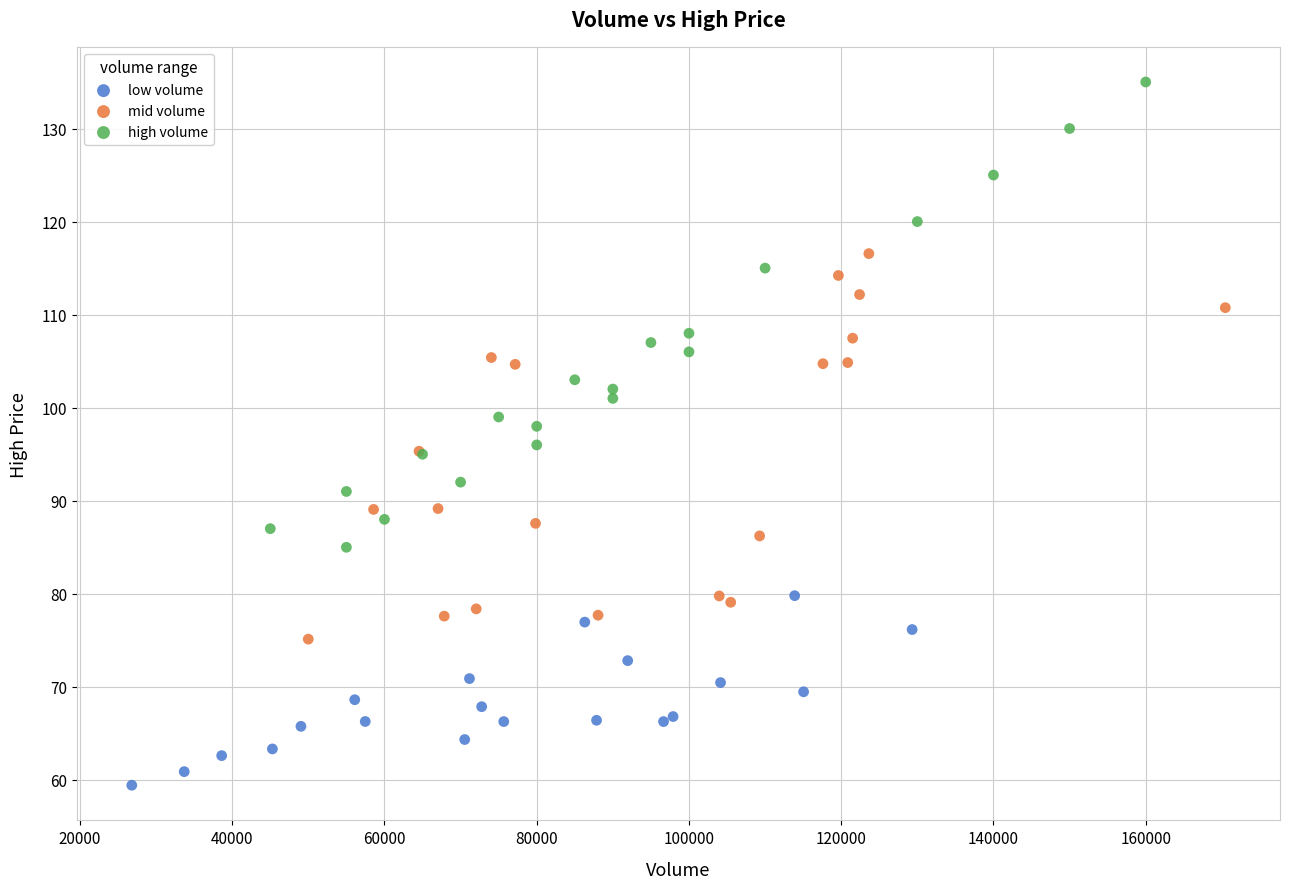

Which series contains the highest Y value?

high volume